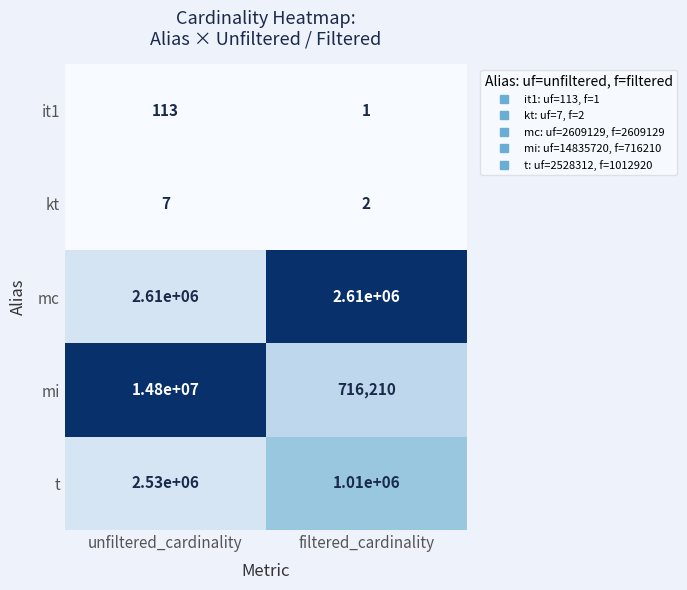

Which series changed the most between unfiltered_cardinality and filtered_cardinality?

mi